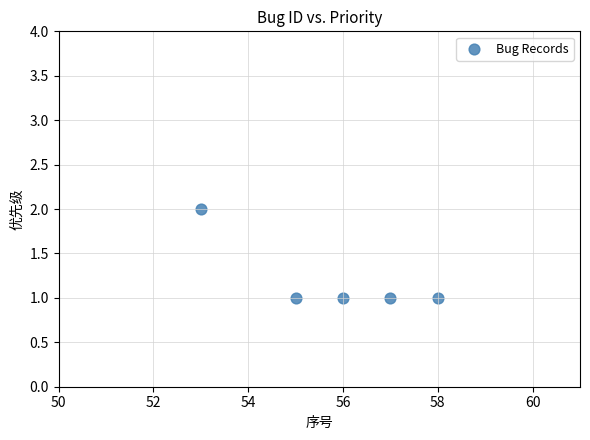

What is the average X value?

56